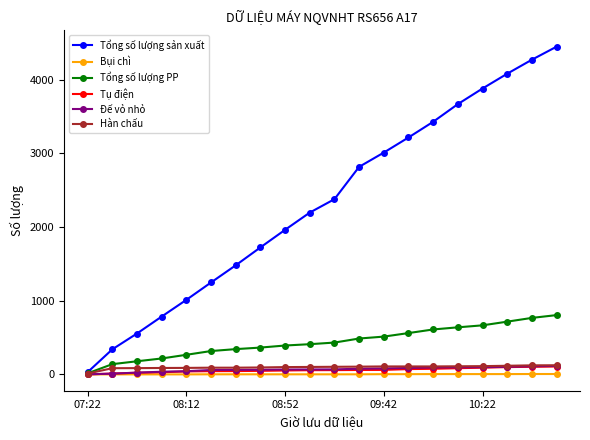

At how many categories does at least one series exceed 2428?

9